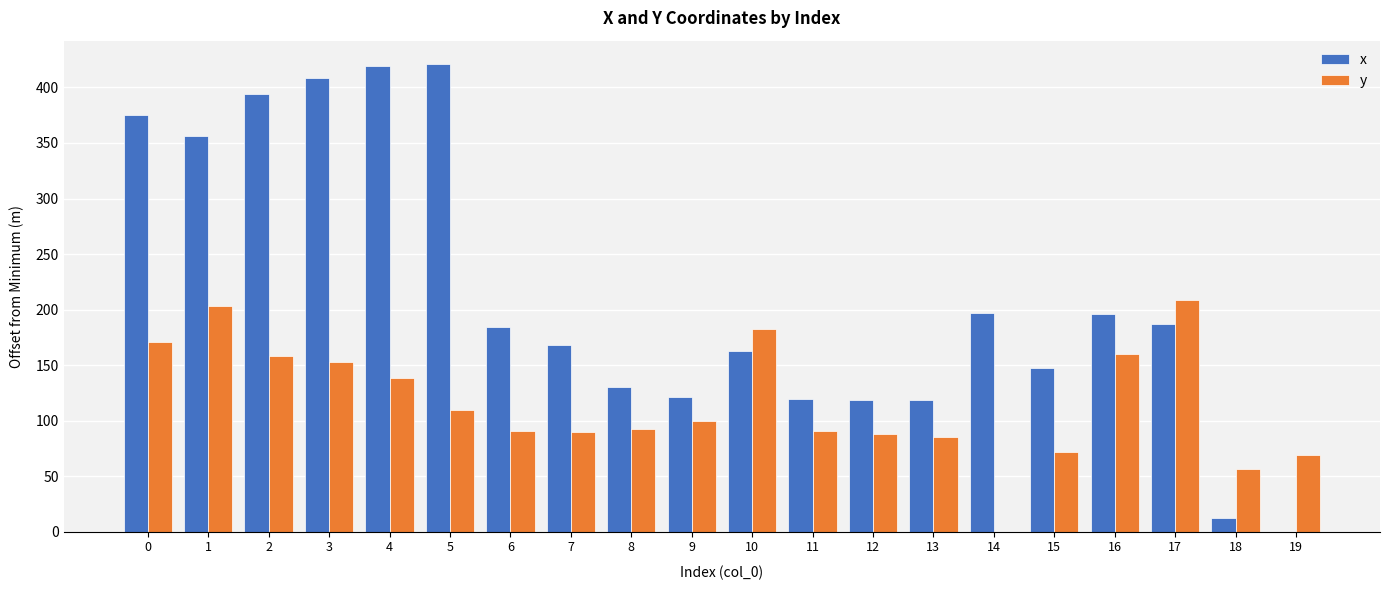

What is the maximum value shown in the chart?

421.1